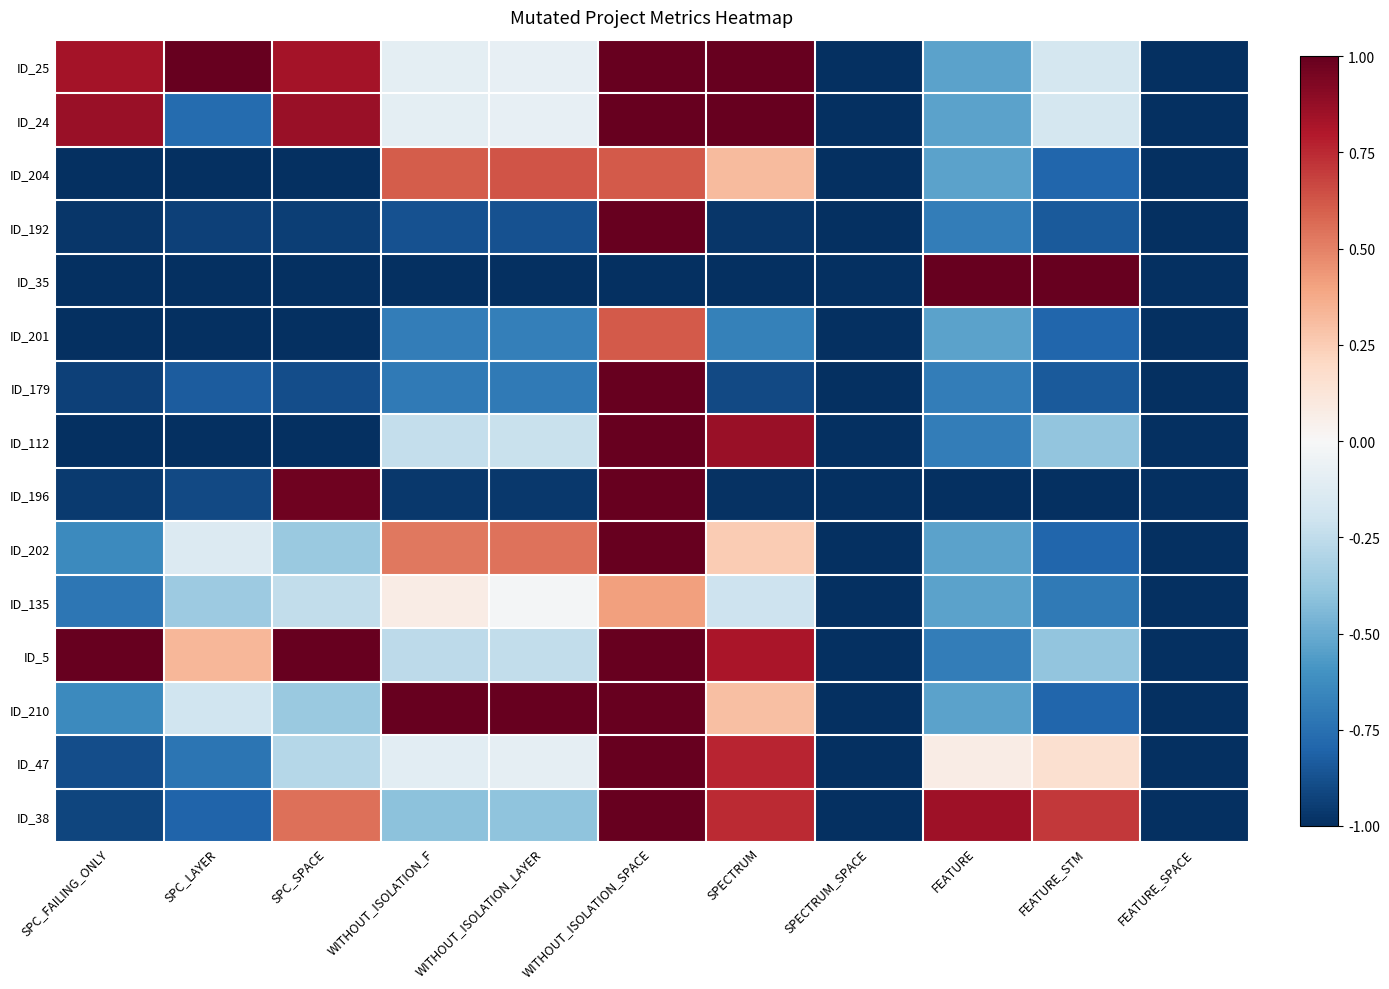

What is the total value across all series at SPC_LAYER?

-8.3